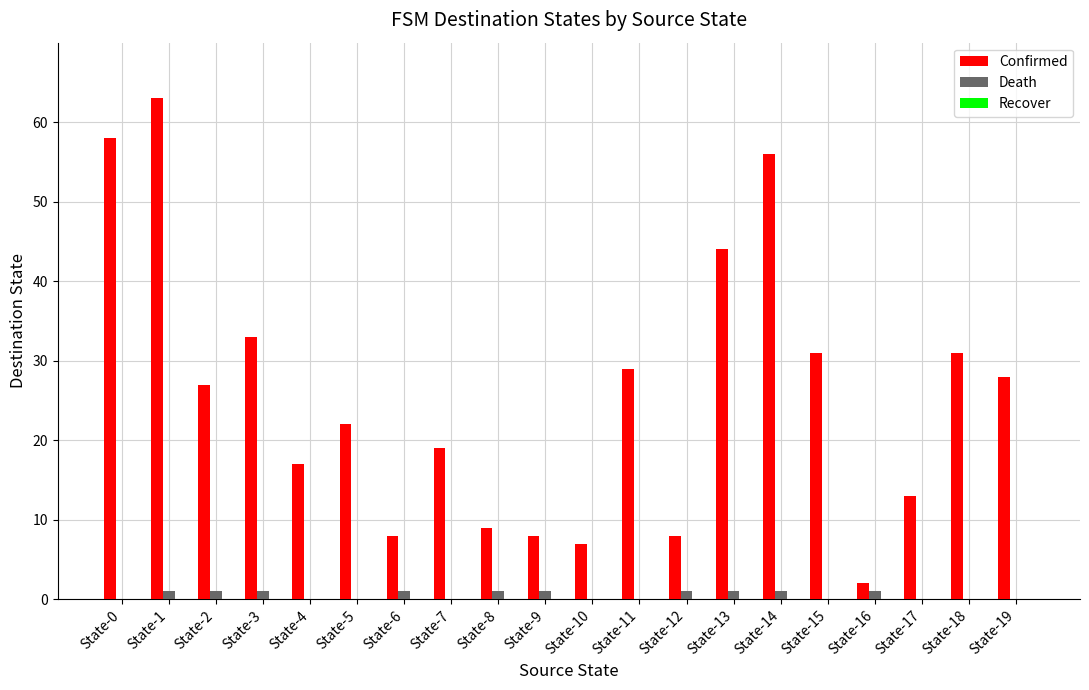

At which label does Confirmed reach its peak?

State-1